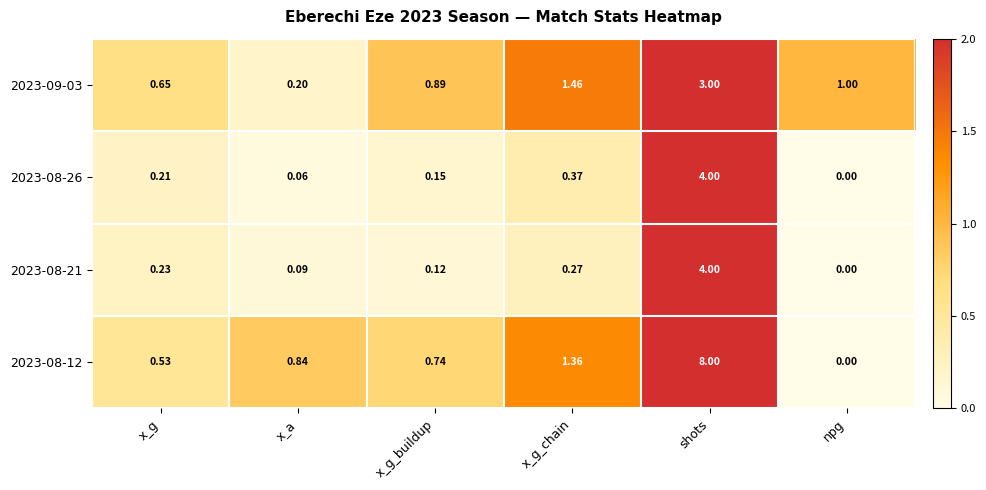

Which category has the lowest value in the 2023-08-12 series?

npg